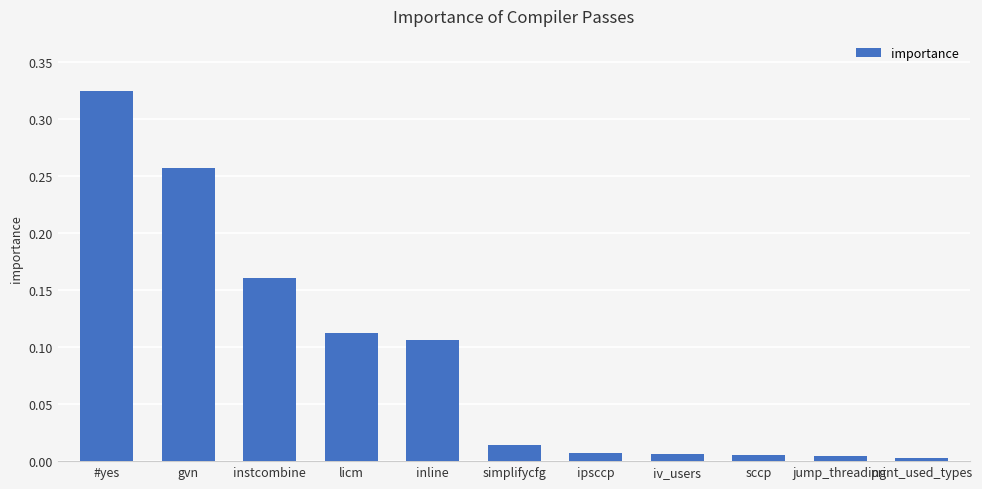

What position from the left is jump_threading?

10